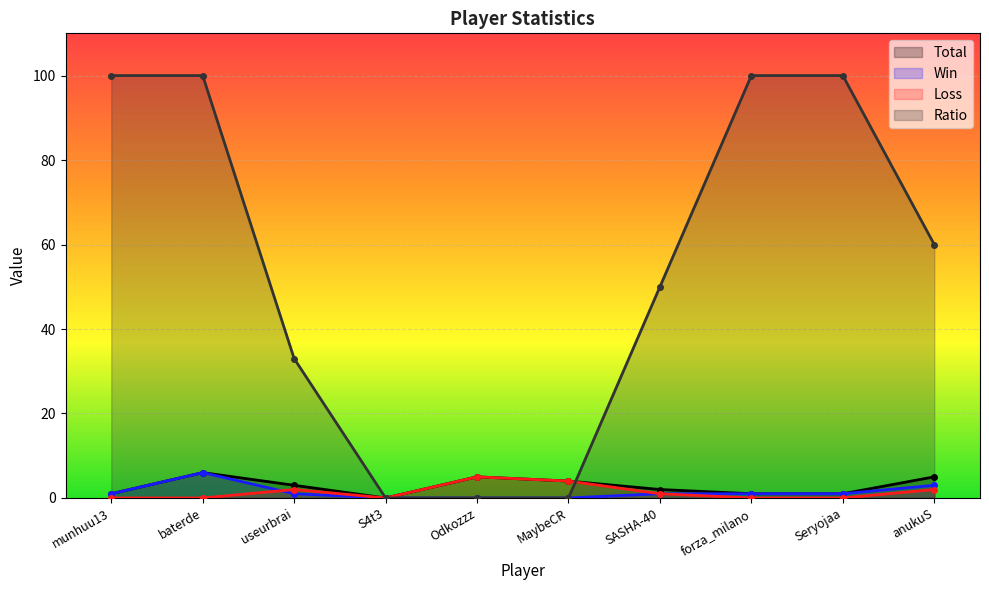

At MaybeCR, list the series in order from largest to smallest.

Total, Loss, Win, Ratio